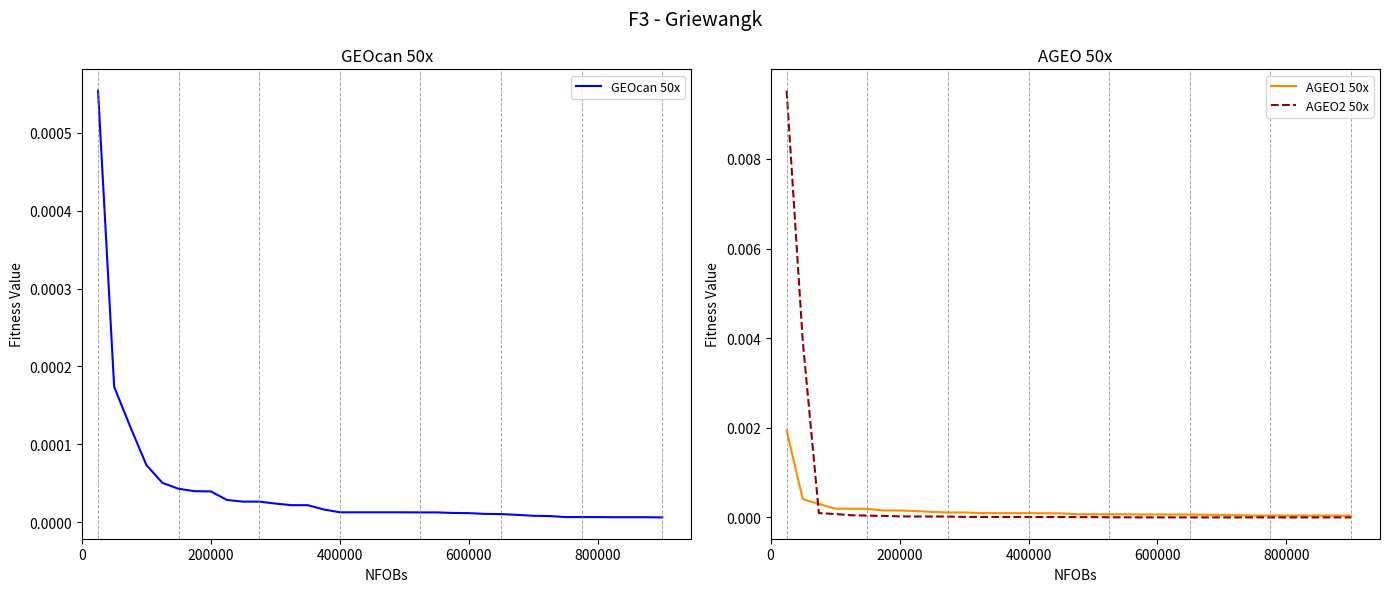

Does the chart have visible grid lines?

No